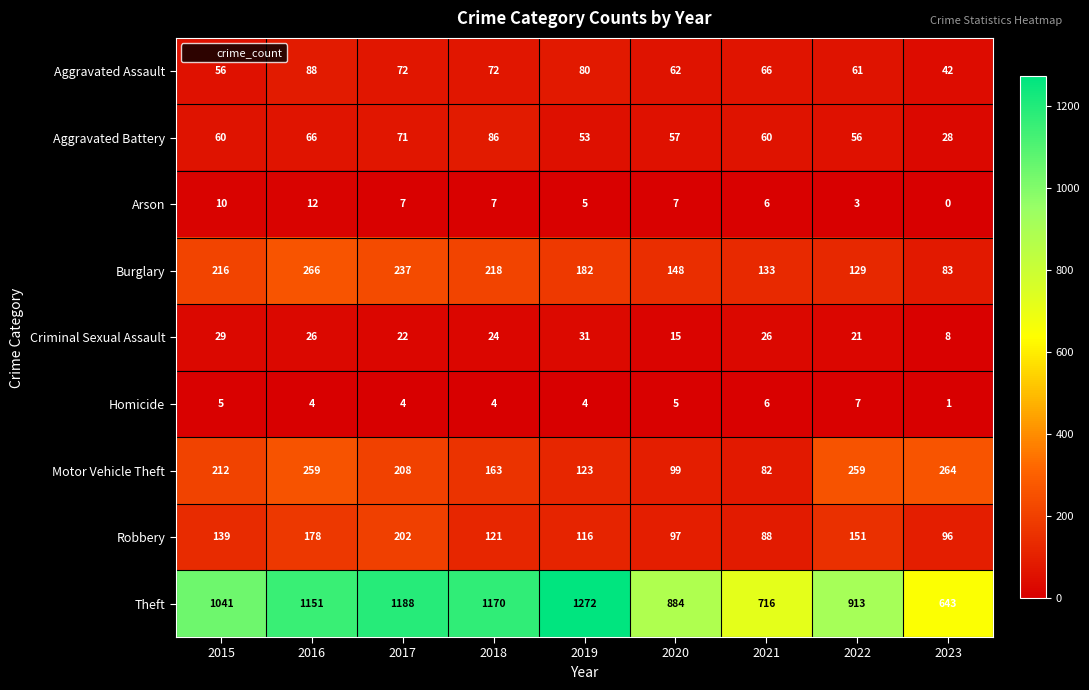

Which series has the largest total across all categories?

Theft